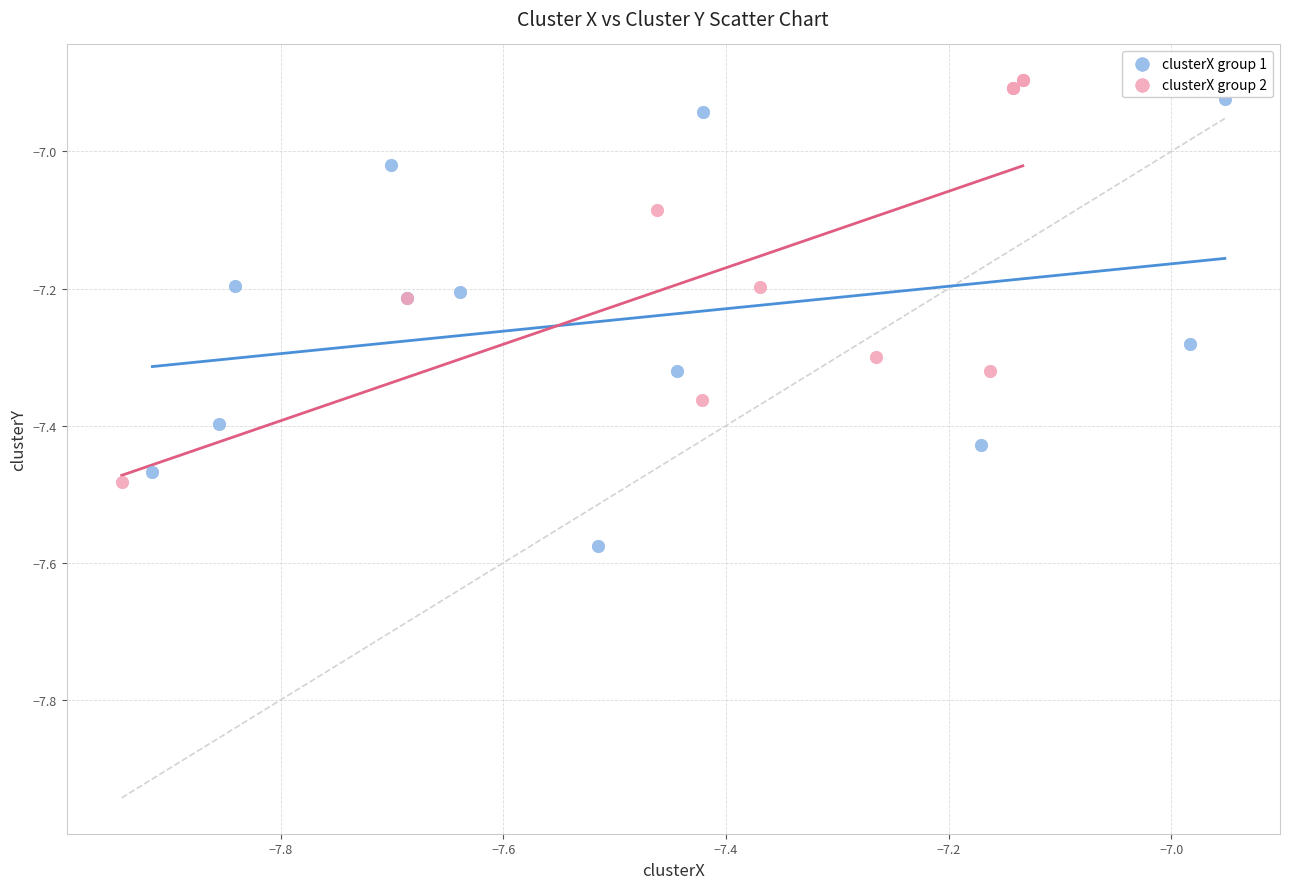

Which series has the widest spread of Y values?

clusterX group 1